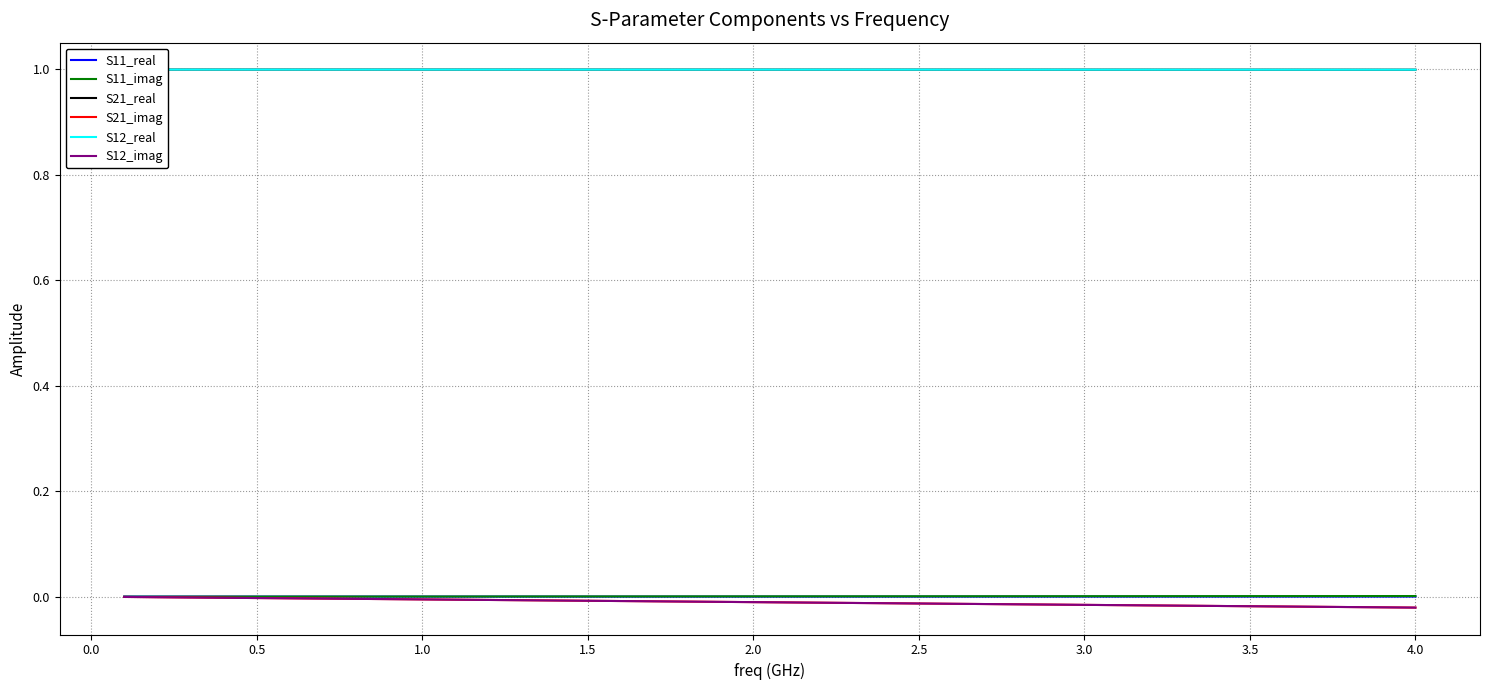

Which series has the largest total across all categories?

S21_real